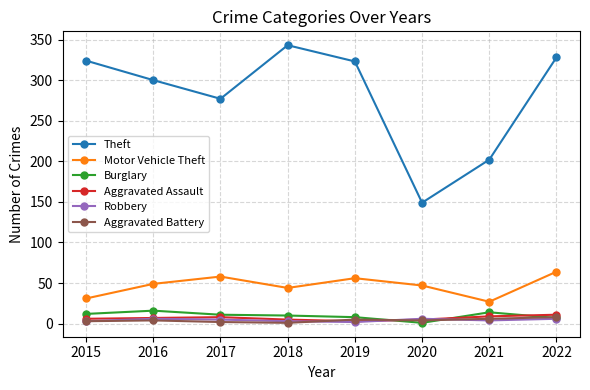

Which series has the largest total across all categories?

Theft